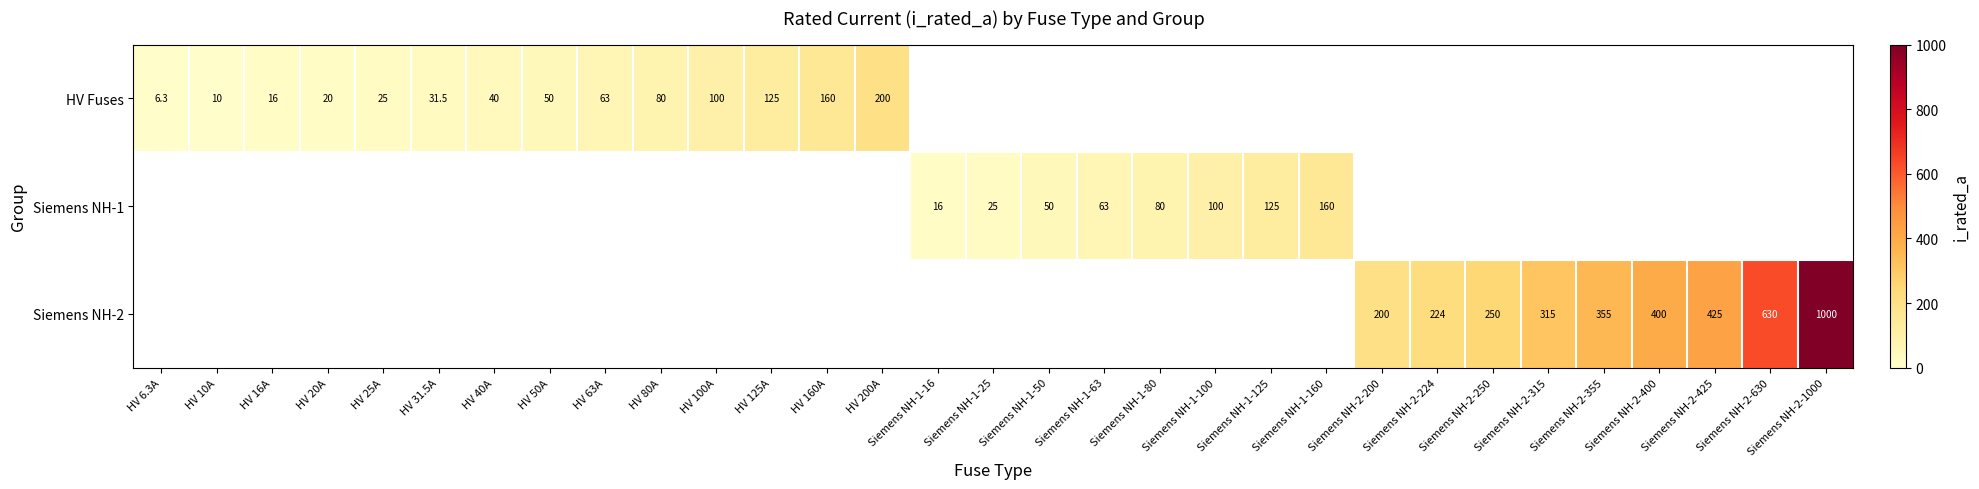

The value of HV Fuses at HV 6.3A is 6.3. True or false?

True